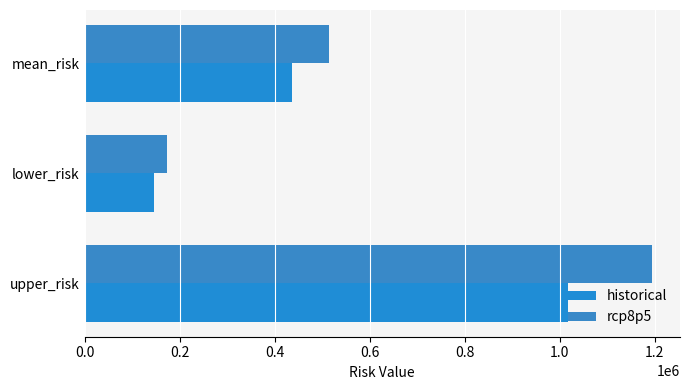

What is the difference between the maximum and minimum values in the historical series?

872636.0